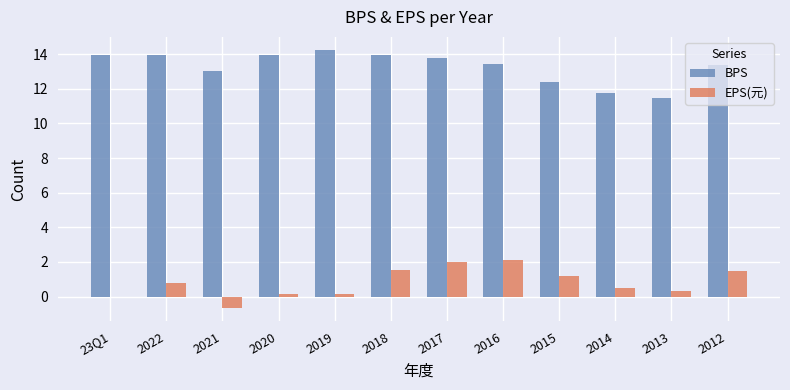

Is it true that EPS(元) equals 1.2 at 2015?

True